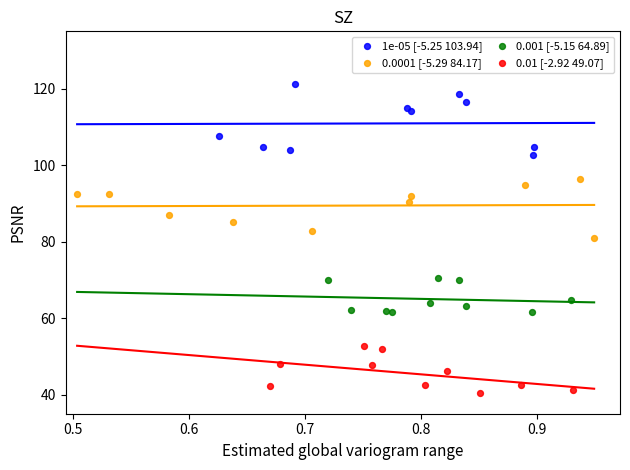

Which series reaches the maximum Y coordinate?

1e-05 [-5.25 103.94]